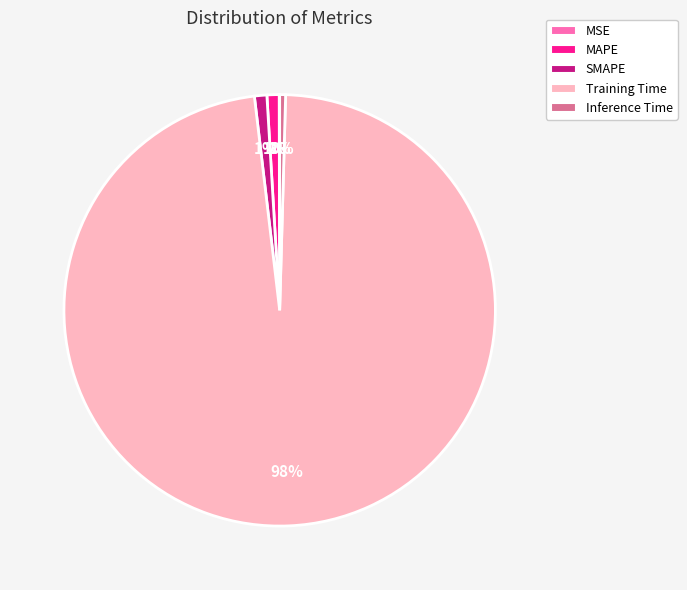

To the nearest percent, what is the average slice percentage?

20%